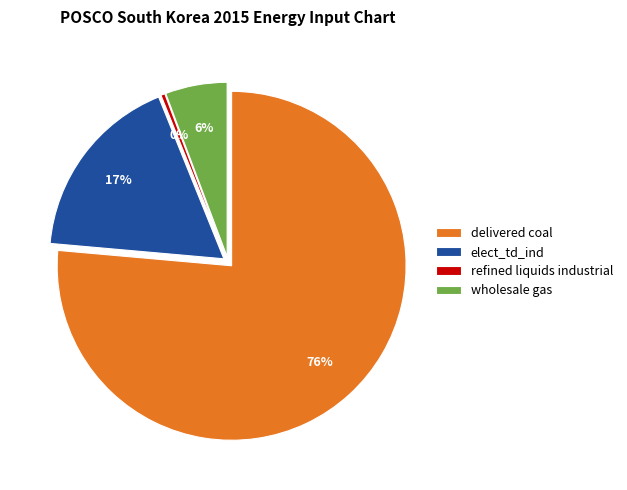

Between refined liquids industrial and wholesale gas, which is larger?

wholesale gas